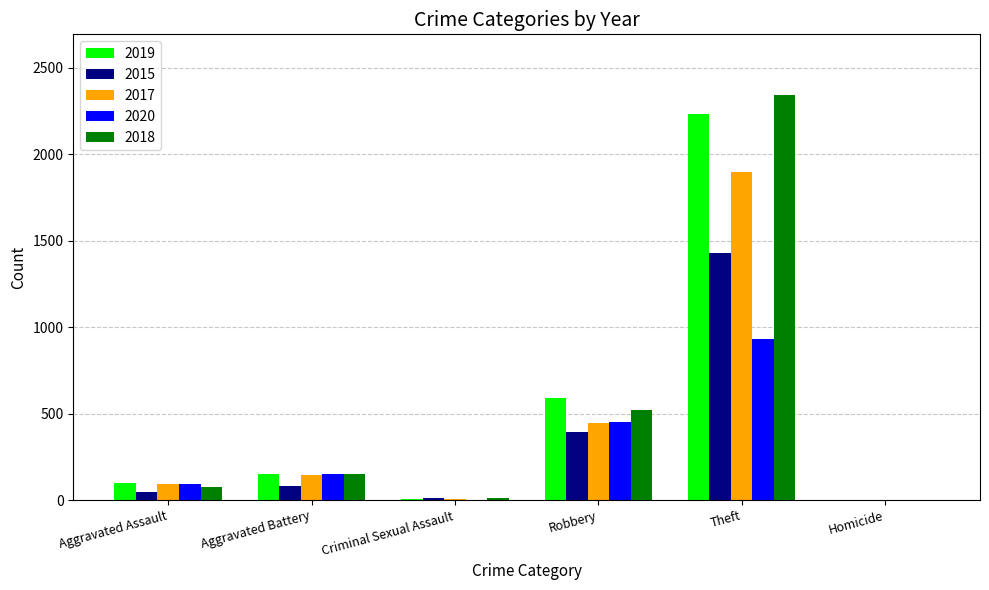

What is the sum of the 2015 values at Robbery and Aggravated Assault?

441